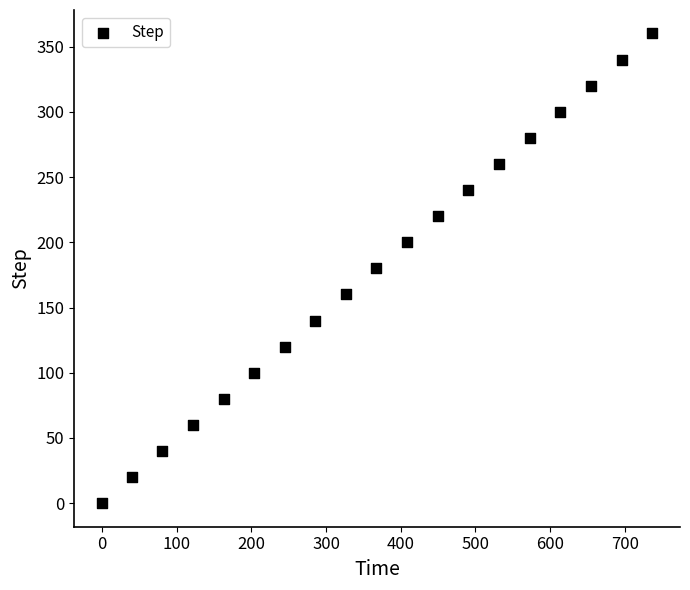

What is the range of Y values (max minus min)?

360